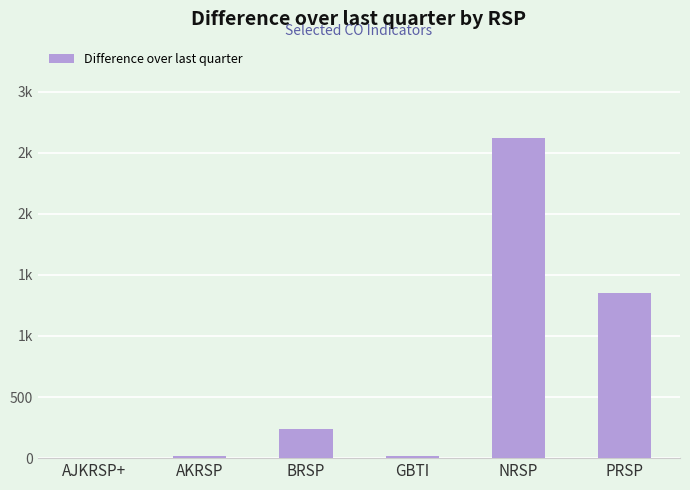

The chart shows a value of 1071 at NRSP. True or false?

False